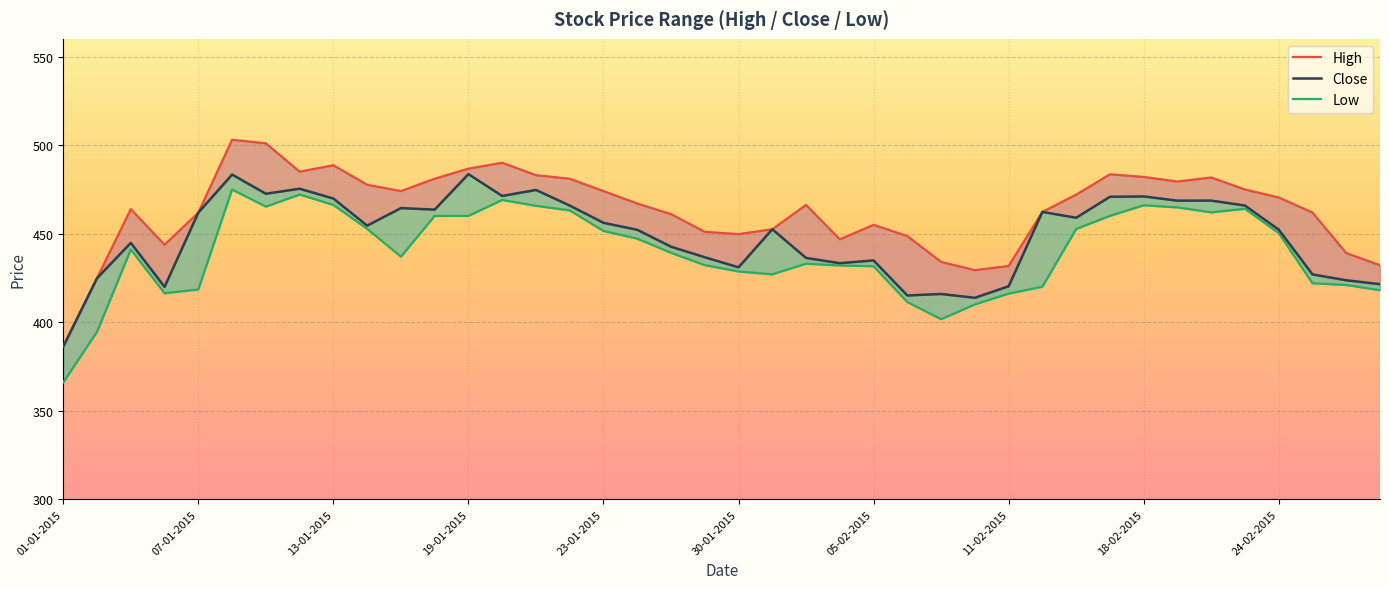

Does the chart display data point markers on the line(s)?

No